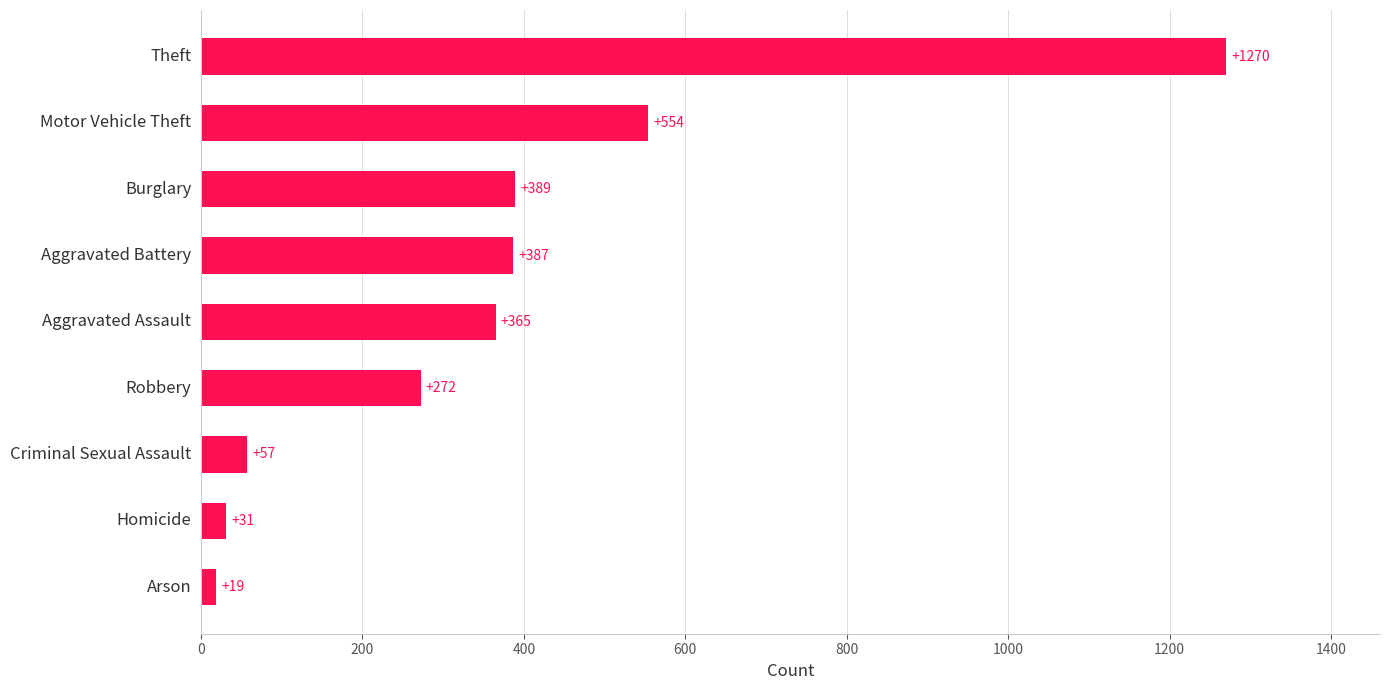

Approximately how many times larger is the value at Aggravated Battery compared to Homicide?

12.5